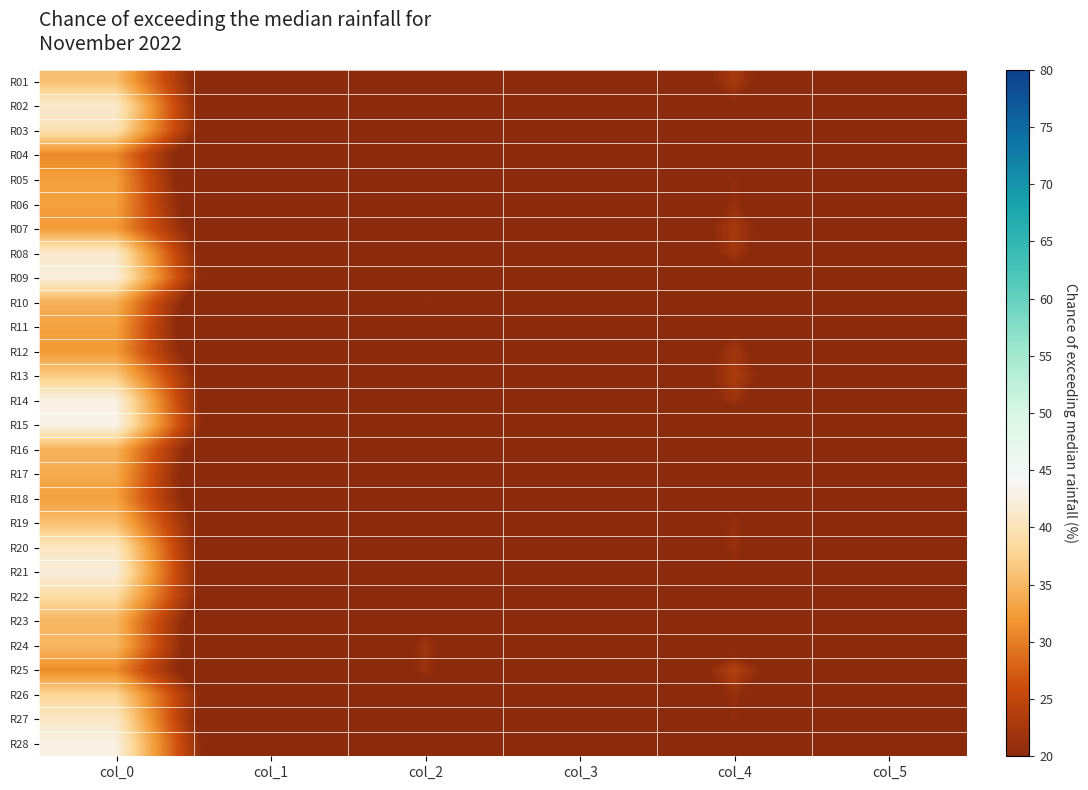

Reading left to right, transcribe all the data shown in this chart.

R01: col_0=35.8	col_1=4.4	col_2=13.0	col_3=3.9	col_4=22.8	col_5=1.8
R02: col_0=41.5	col_1=1.1	col_2=13.0	col_3=2.9	col_4=19.8	col_5=1.8
R03: col_0=39.8	col_1=3.3	col_2=8.5	col_3=7.5	col_4=20.0	col_5=2.5
R04: col_0=30.8	col_1=2.5	col_2=20.2	col_3=4.9	col_4=16.3	col_5=5.2
R05: col_0=32.8	col_1=0.4	col_2=17.8	col_3=3.3	col_4=20.5	col_5=6.1
R06: col_0=32.8	col_1=2.2	col_2=19.0	col_3=4.1	col_4=21.0	col_5=3.7
R07: col_0=32.2	col_1=6.2	col_2=16.5	col_3=4.7	col_4=22.8	col_5=3.0
R08: col_0=41.2	col_1=0.8	col_2=14.2	col_3=3.9	col_4=22.2	col_5=1.3
R09: col_0=42.3	col_1=2.5	col_2=14.0	col_3=4.4	col_4=18.0	col_5=2.5
R10: col_0=34.2	col_1=1.8	col_2=20.5	col_3=4.6	col_4=19.5	col_5=2.7
R11: col_0=33.0	col_1=0.0	col_2=16.0	col_3=6.7	col_4=19.8	col_5=2.7
R12: col_0=32.2	col_1=3.3	col_2=19.5	col_3=3.4	col_4=22.0	col_5=3.7
R13: col_0=36.8	col_1=5.0	col_2=14.0	col_3=1.6	col_4=23.2	col_5=1.8
R14: col_0=42.8	col_1=0.8	col_2=17.5	col_3=4.1	col_4=21.8	col_5=0.8
R15: col_0=43.2	col_1=2.5	col_2=14.2	col_3=5.8	col_4=15.2	col_5=3.5
R16: col_0=34.5	col_1=3.4	col_2=11.2	col_3=7.9	col_4=15.0	col_5=5.4
R17: col_0=33.8	col_1=1.3	col_2=19.2	col_3=1.8	col_4=16.8	col_5=4.0
R18: col_0=32.8	col_1=3.3	col_2=18.8	col_3=2.5	col_4=19.0	col_5=5.7
R19: col_0=35.8	col_1=4.4	col_2=17.3	col_3=4.6	col_4=21.0	col_5=4.5
R20: col_0=40.8	col_1=1.1	col_2=11.8	col_3=2.9	col_4=21.2	col_5=2.4
R21: col_0=42.2	col_1=0.4	col_2=18.0	col_3=0.0	col_4=20.0	col_5=0.8
R22: col_0=38.8	col_1=3.9	col_2=10.0	col_3=3.3	col_4=16.8	col_5=1.1
R23: col_0=34.8	col_1=1.8	col_2=18.8	col_3=3.9	col_4=18.8	col_5=1.3
R24: col_0=35.0	col_1=1.4	col_2=21.8	col_3=2.5	col_4=18.0	col_5=3.3
R25: col_0=31.0	col_1=3.9	col_2=21.5	col_3=2.9	col_4=24.0	col_5=2.5
R26: col_0=38.0	col_1=5.7	col_2=17.0	col_3=3.6	col_4=21.0	col_5=3.0
R27: col_0=41.0	col_1=0.8	col_2=13.0	col_3=5.9	col_4=20.5	col_5=3.0
R28: col_0=42.8	col_1=2.3	col_2=16.2	col_3=3.0	col_4=18.2	col_5=3.9